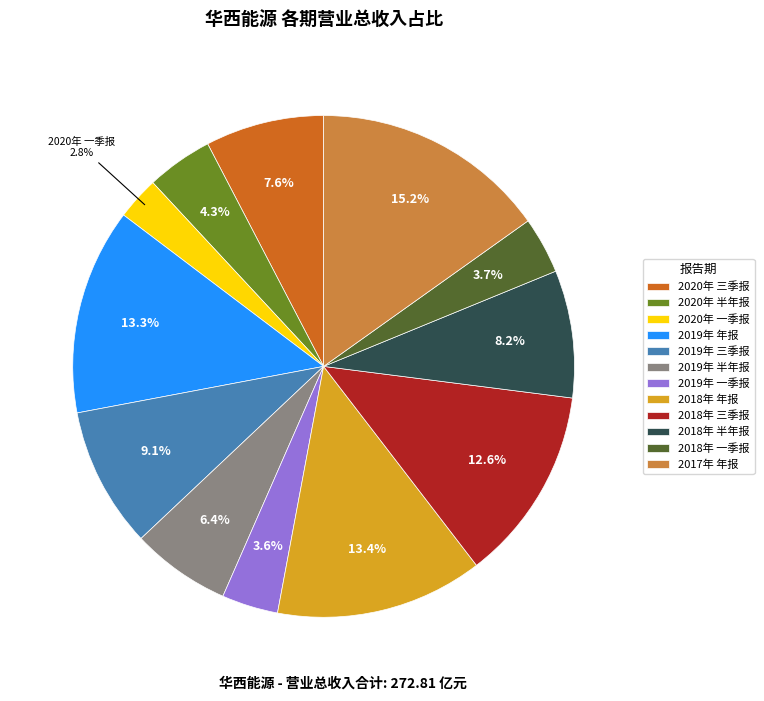

Which category has the smallest portion of the pie?

2020年 一季报